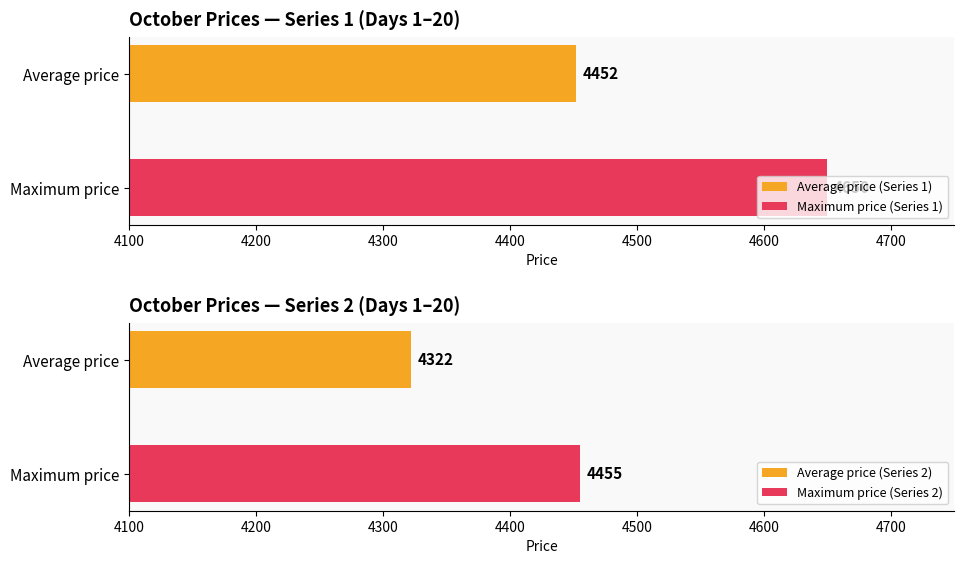

Is the value of avg_price_series2 at 7 greater than the value of avg_price_series1 at 5?

No